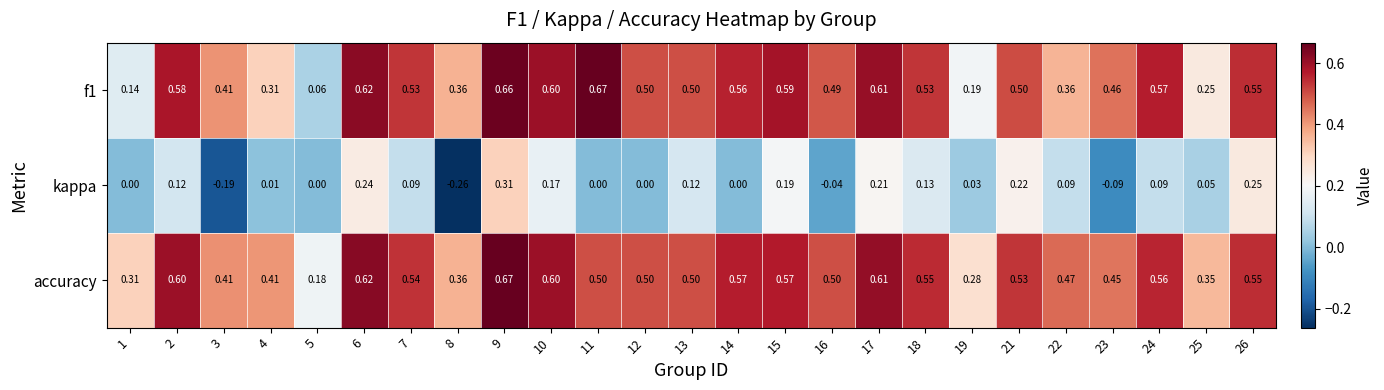

Which series changed the most between 7 and 26?

kappa